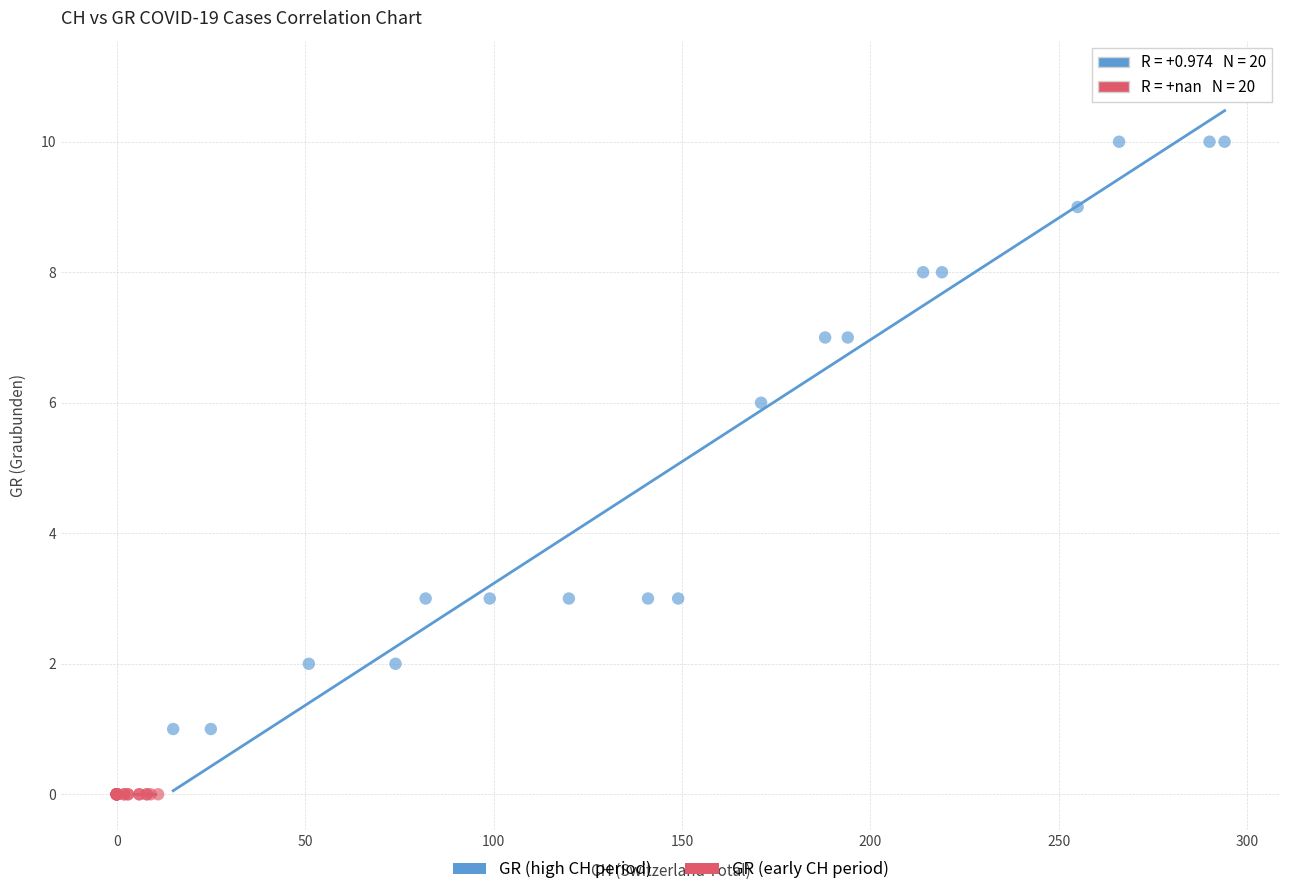

Which series reaches the minimum Y coordinate?

GR (early CH period)